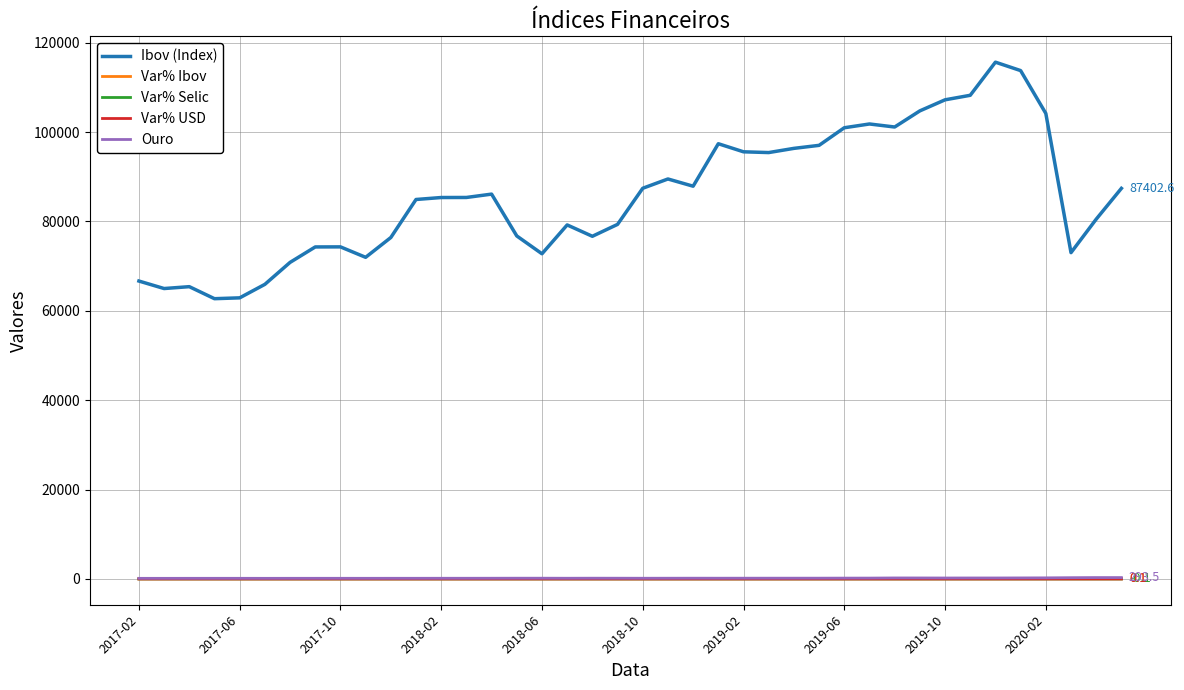

Which series has the largest range (max minus min)?

Ibov (Index)